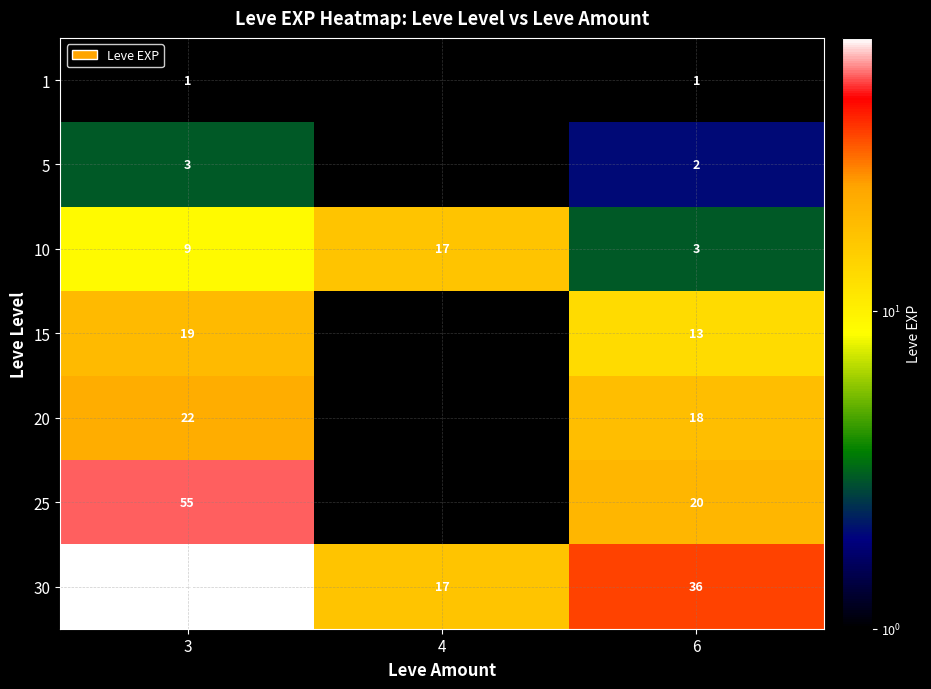

What is the total value across all series at 6?

93